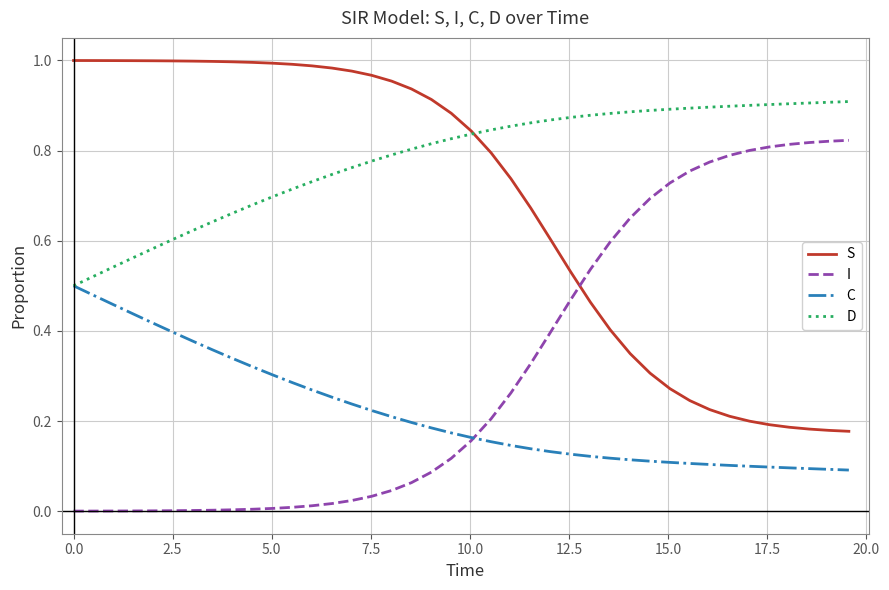

After their last crossing, which series has the higher values: I or S?

I